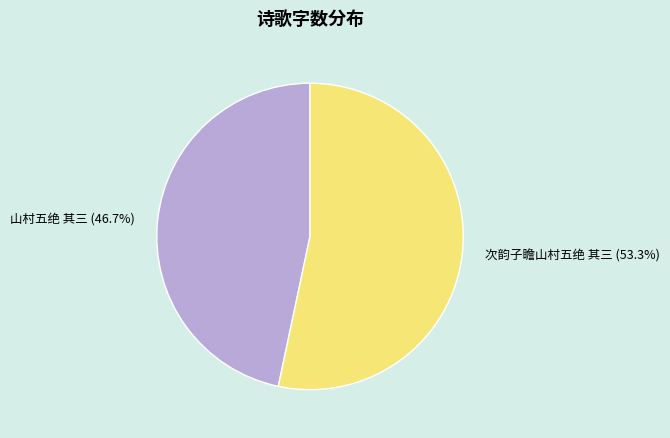

To the nearest percent, what is the difference between the 山村五绝 其三 and 次韵子瞻山村五绝 其三 slice percentages?

7%